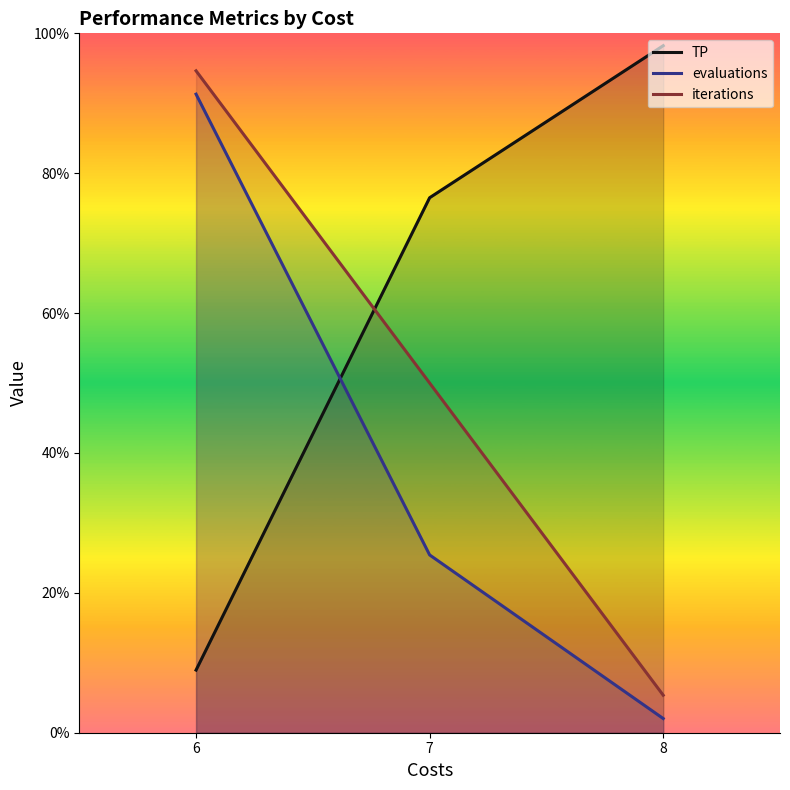

What is the difference between the maximum and second lowest values in the evaluations series?

0.7